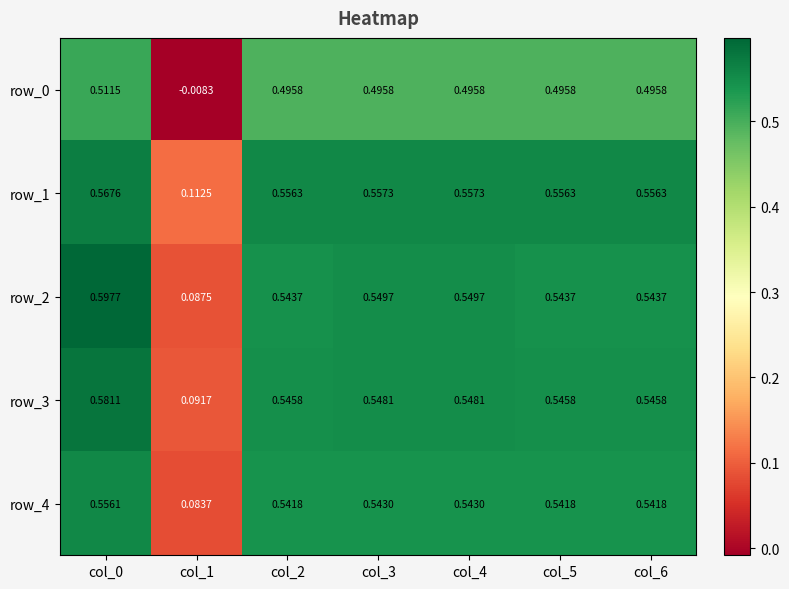

At which label is row_3 closest to 0?

col_1